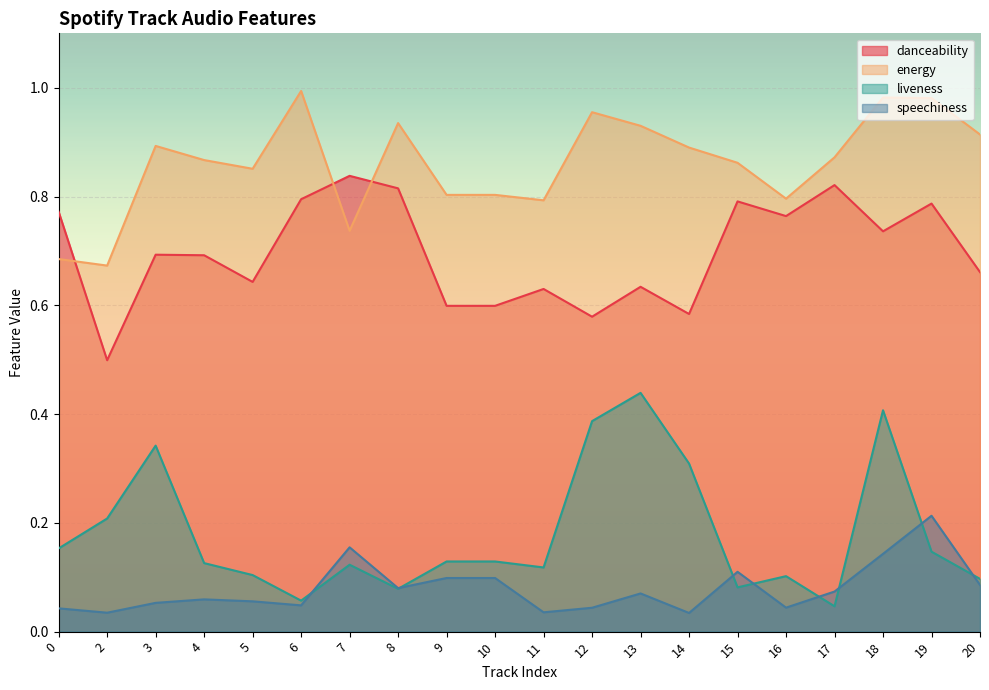

Does the chart display data point markers on the line(s)?

No